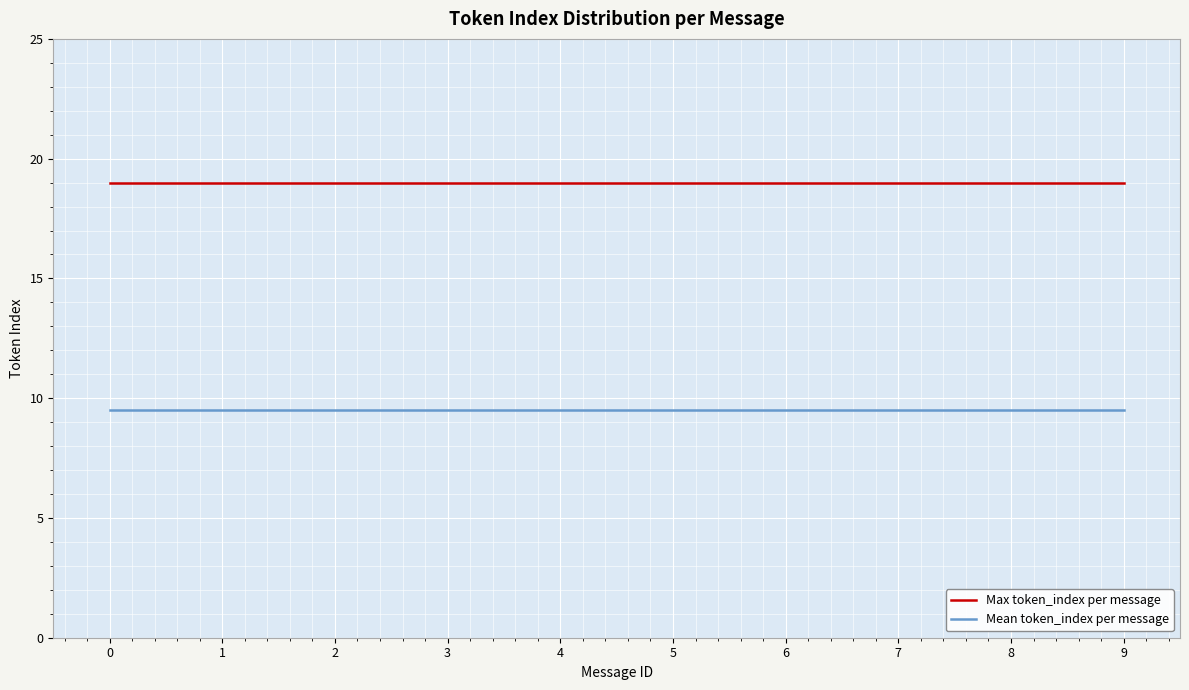

True or false: Max token_index per message and Mean token_index per message intersect in this chart.

False